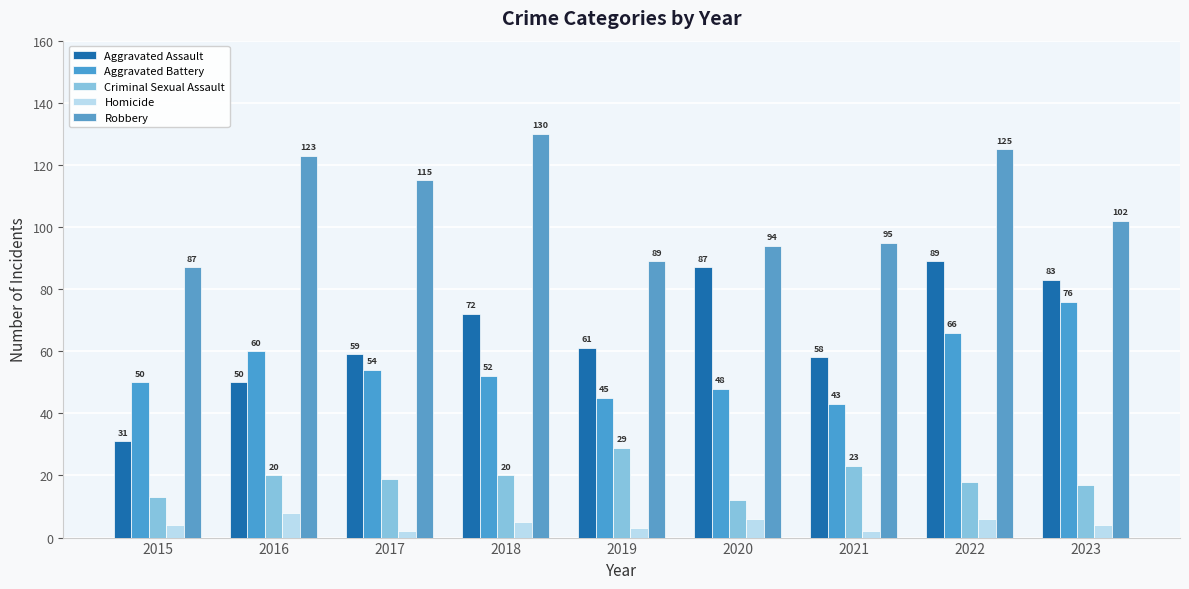

What is the smallest value displayed?

2